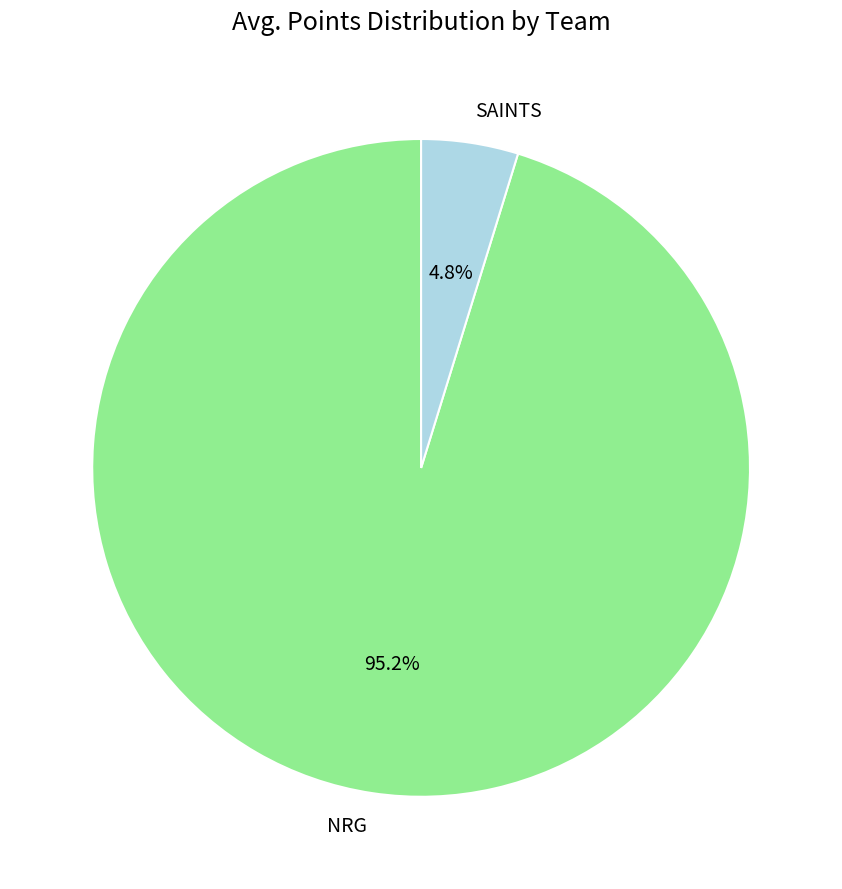

What is the smallest slice in the pie chart?

SAINTS